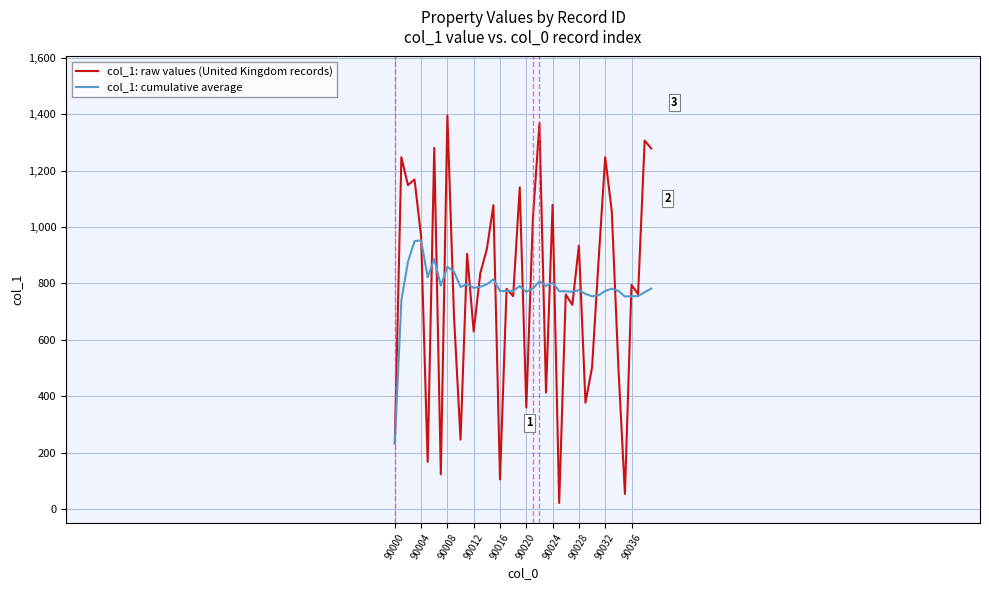

Does the chart display data point markers on the line(s)?

No